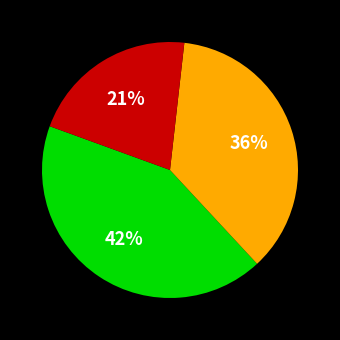

Count the number of slices in the pie.

3